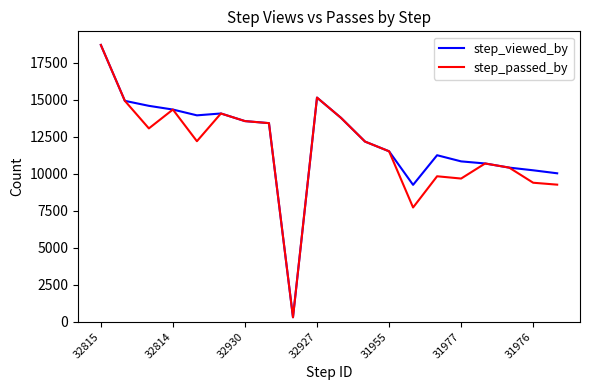

What is the greatest value displayed?

18716